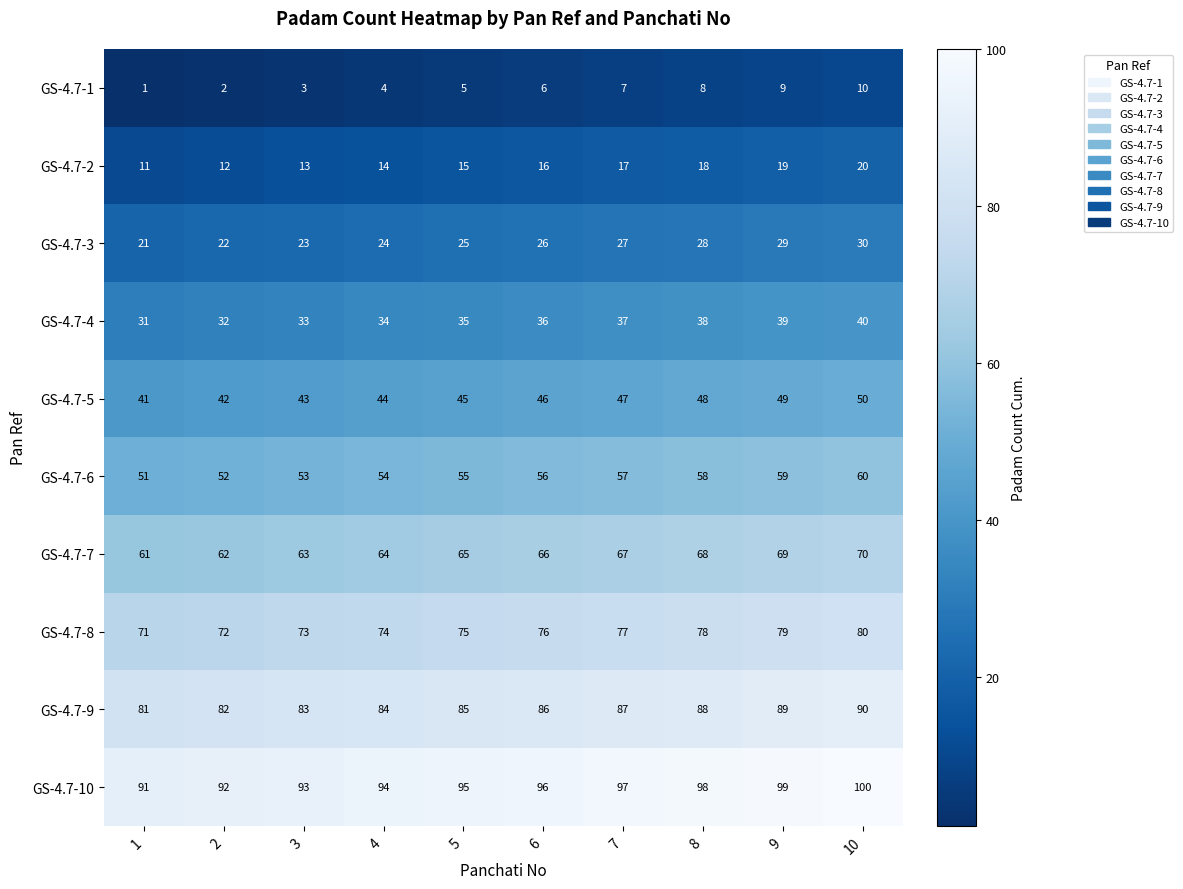

What is the difference between the highest and lowest values at 10?

90